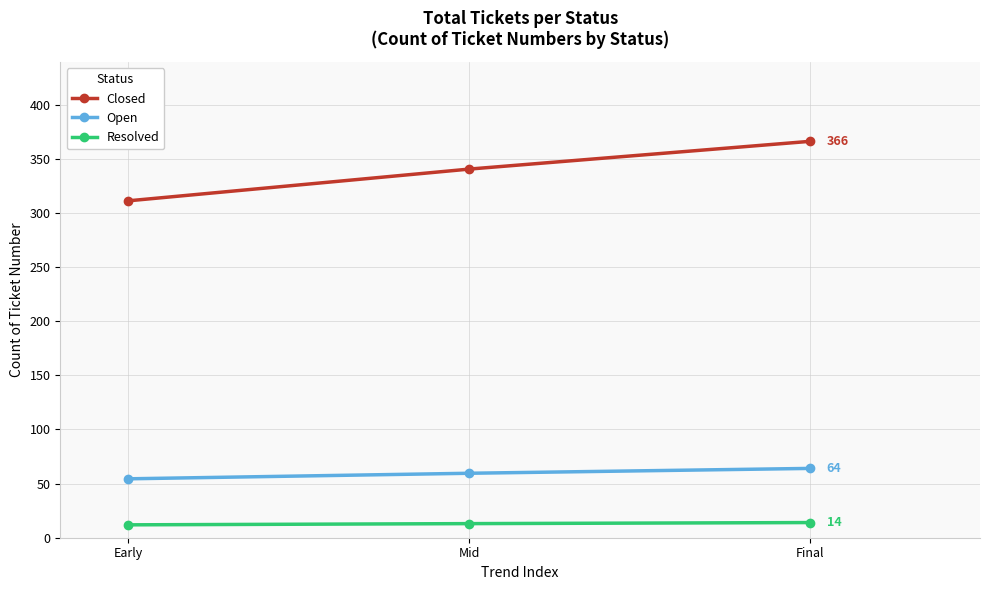

Which series has the largest range (max minus min)?

Closed